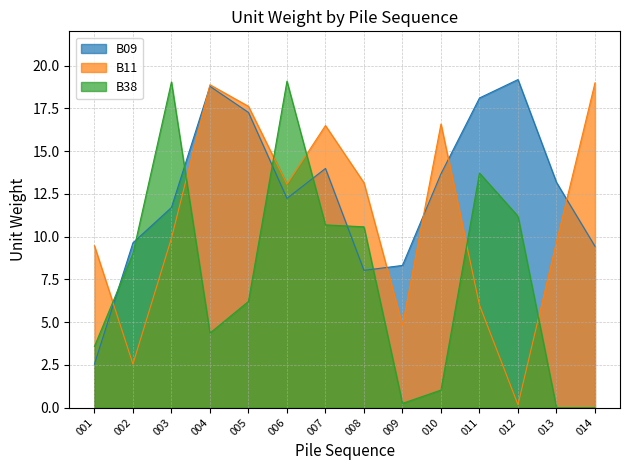

Which label corresponds to the largest value in the chart?

012